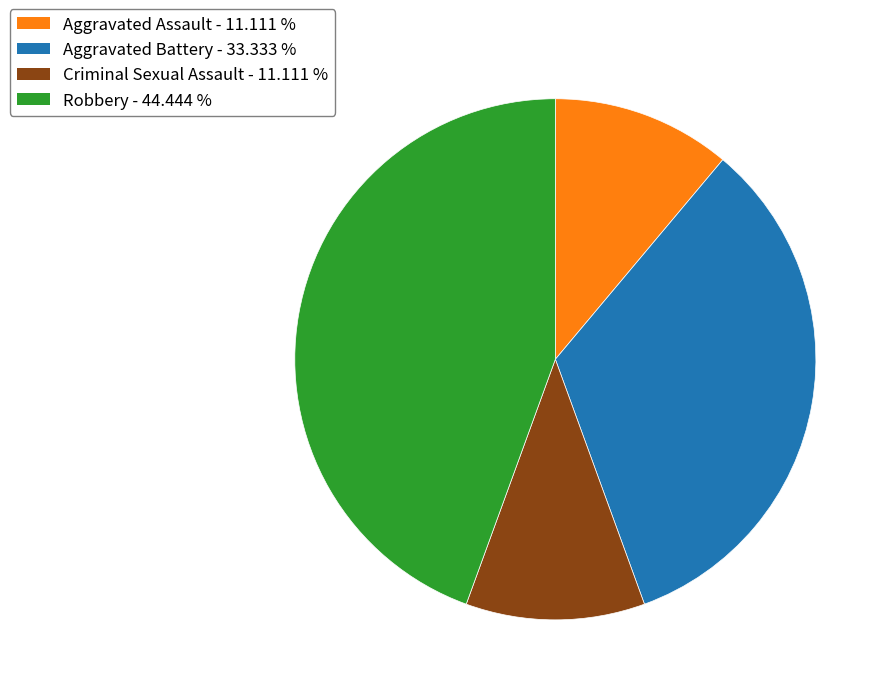

Between Criminal Sexual Assault and Aggravated Battery, which is larger?

Aggravated Battery